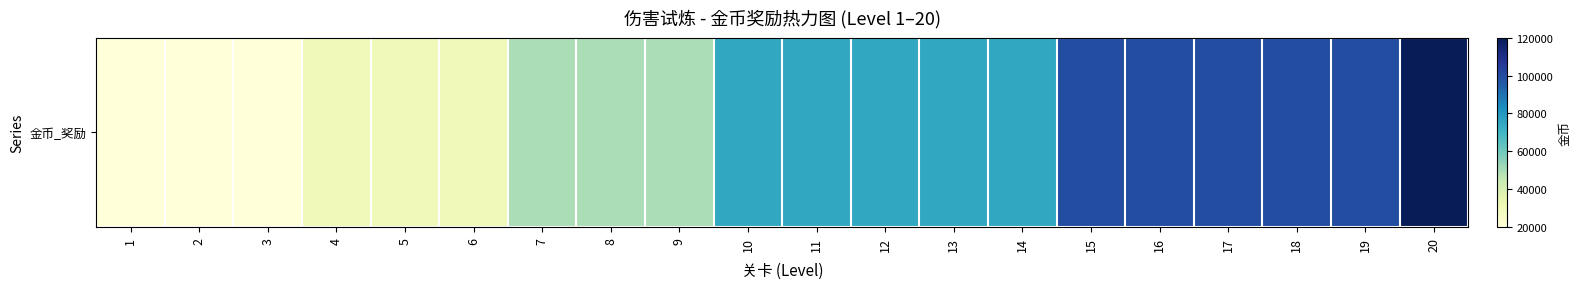

List the labels in order of value, smallest first.

1, 2, 3, 4, 5, 6, 7, 8, 9, 10, 11, 12, 13, 14, 15, 16, 17, 18, 19, 20